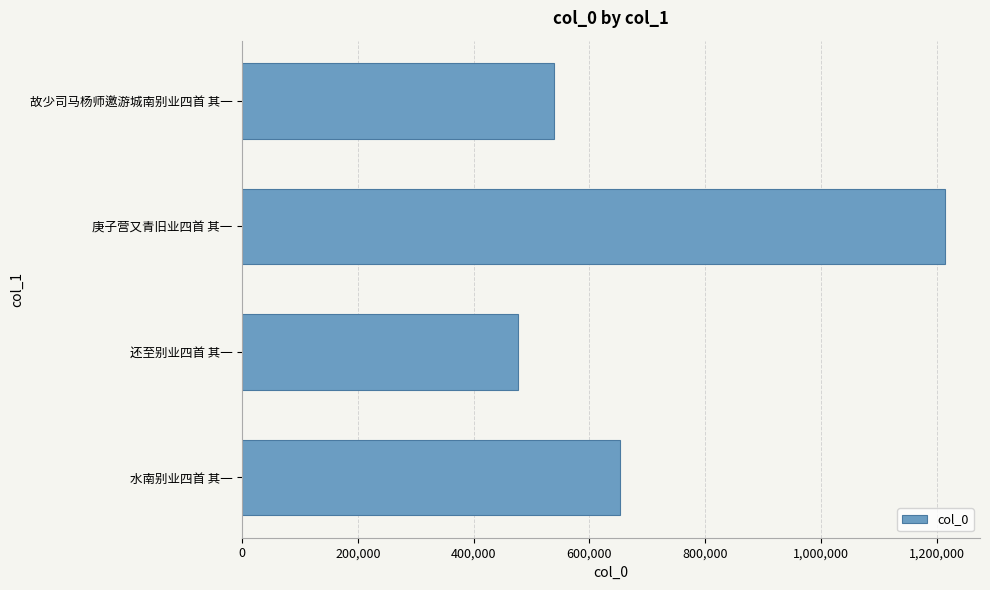

At which category does the chart reach its peak across all series?

庚子营又青旧业四首 其一